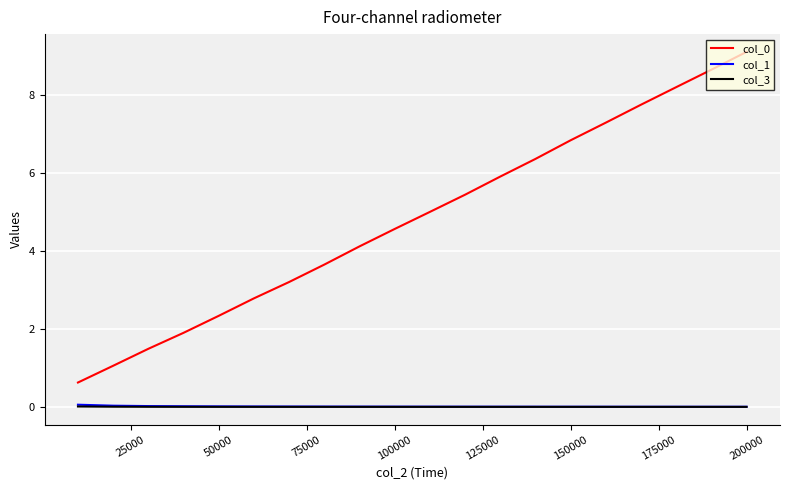

True or false: col_1 and col_0 intersect in this chart.

False